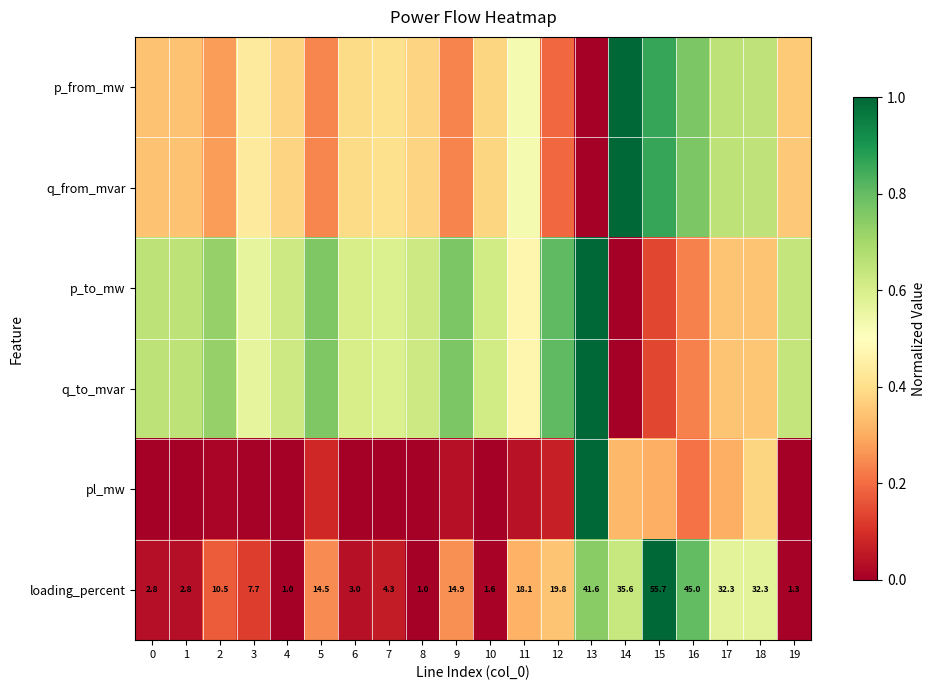

Is it true that pl_mw equals 0.0 at 4?

True